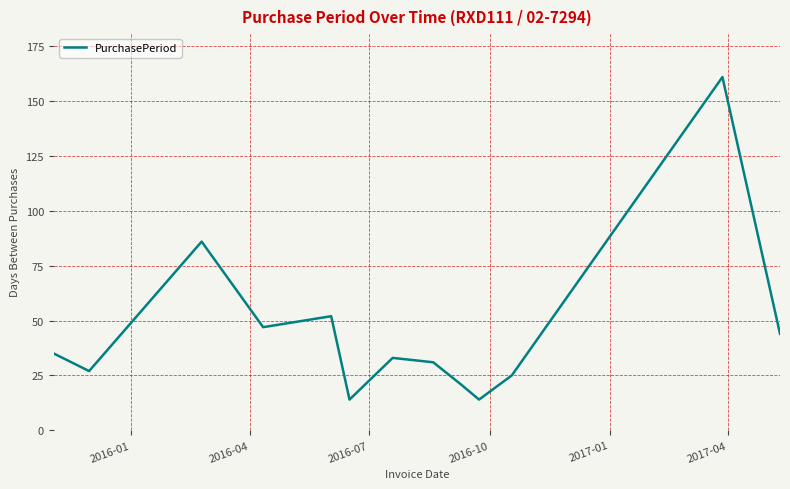

What is the difference between the maximum and minimum values?

147